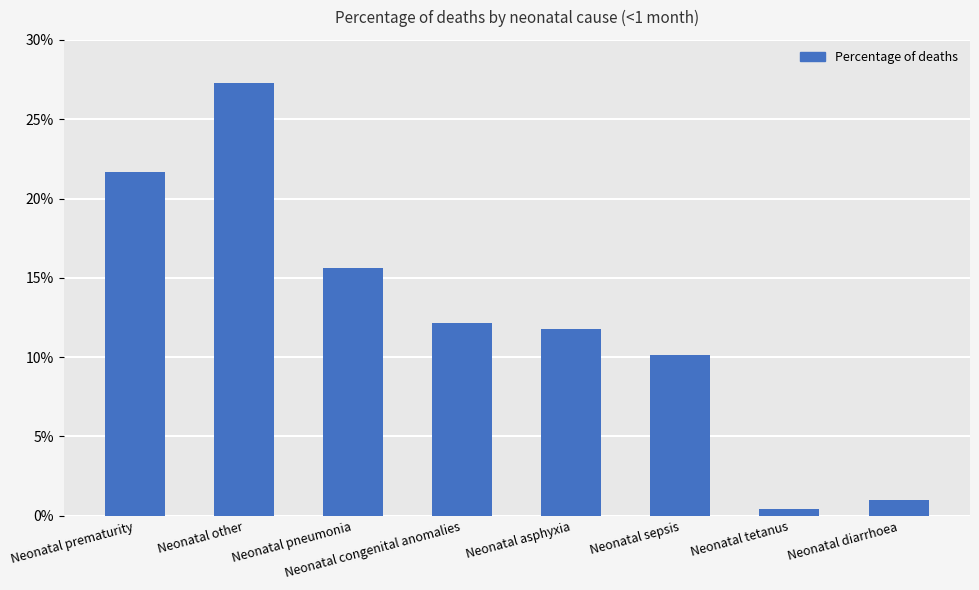

What is the greatest value displayed?

0.3